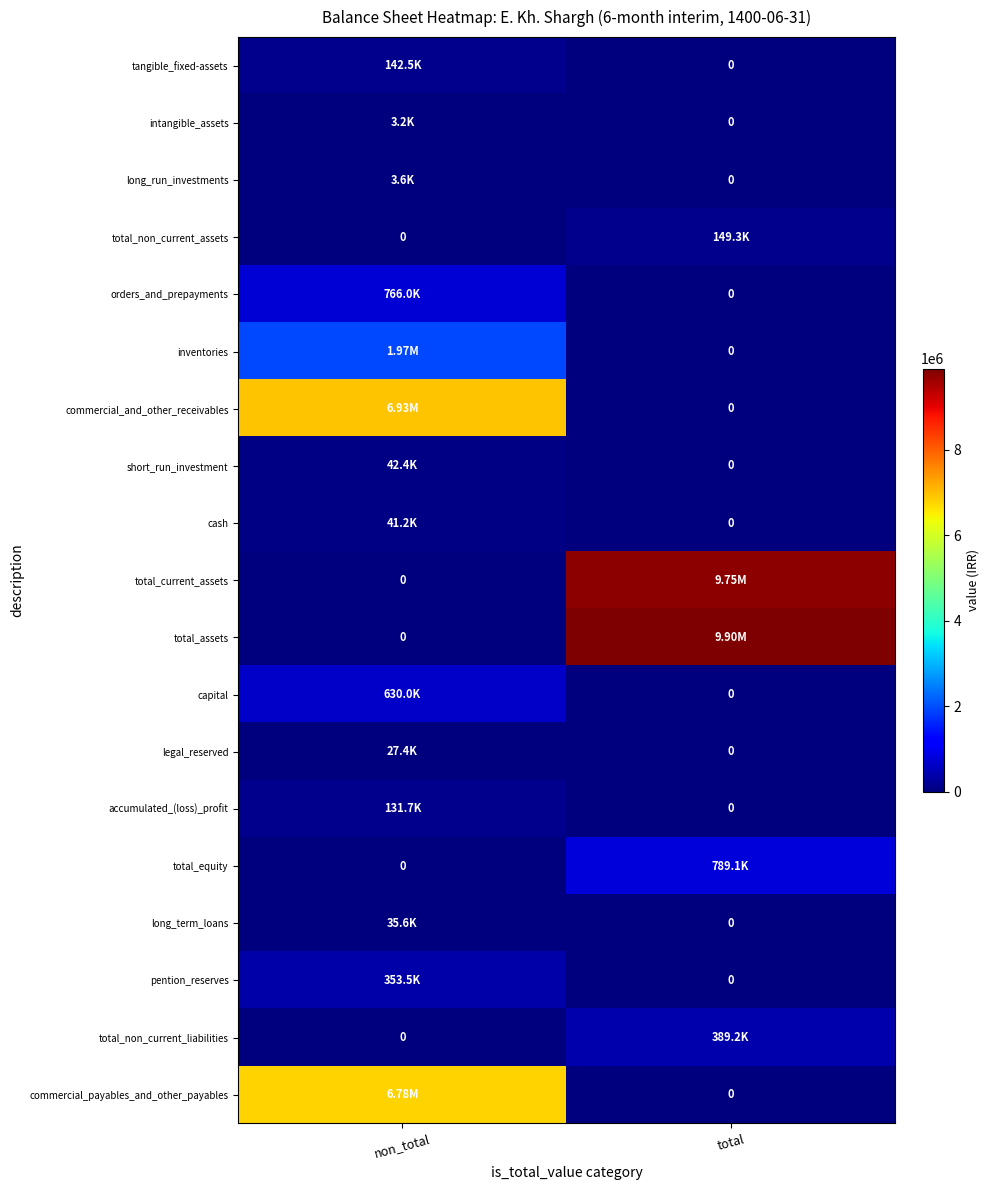

Which has a higher value, non_total or total?

non_total